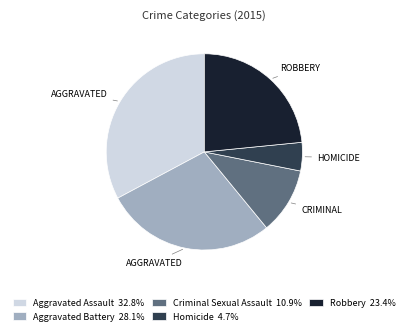

Approximately how many times larger is the value at Robbery compared to Aggravated Battery?

0.8